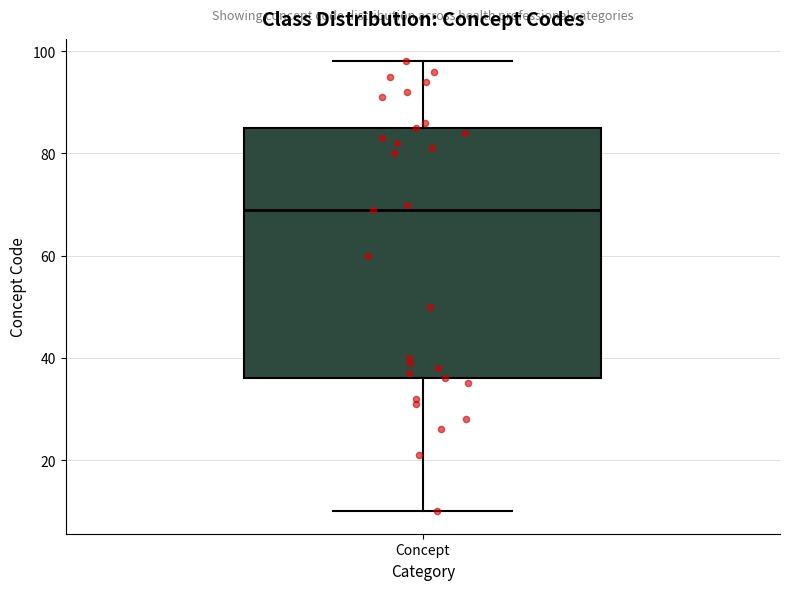

Read this box plot against the y-axis: the position of the median line, the range covered by the box, and the ends of both whiskers. The values are not printed on the chart, so give them approximately, as read against the axis.

median 70, box 36 to 86, whiskers 10 to 98